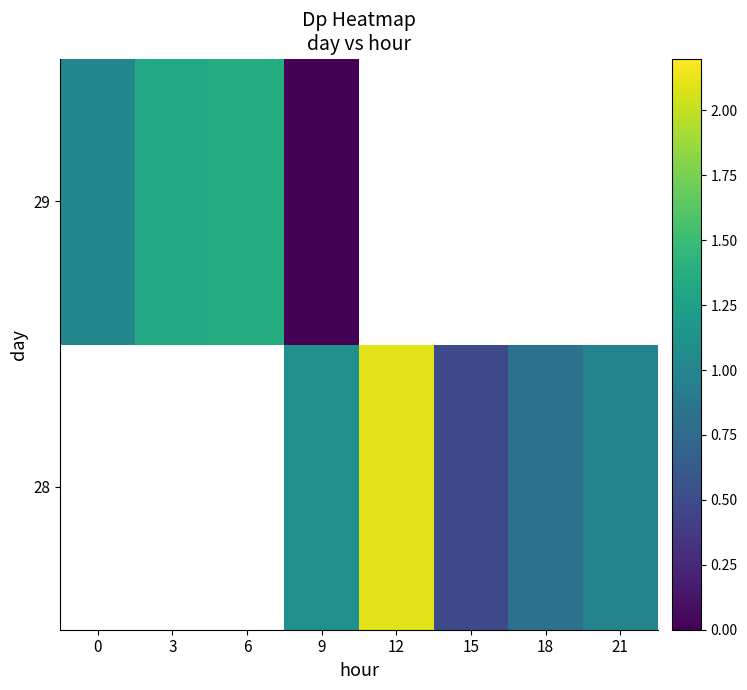

At which label does 29 reach its minimum?

9